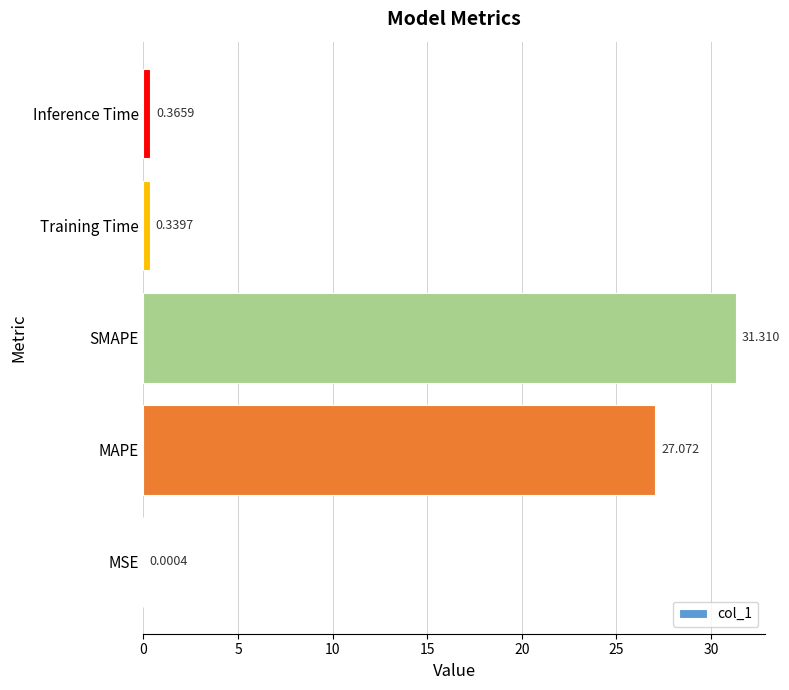

Where is the data nearest to the value 15?

MAPE